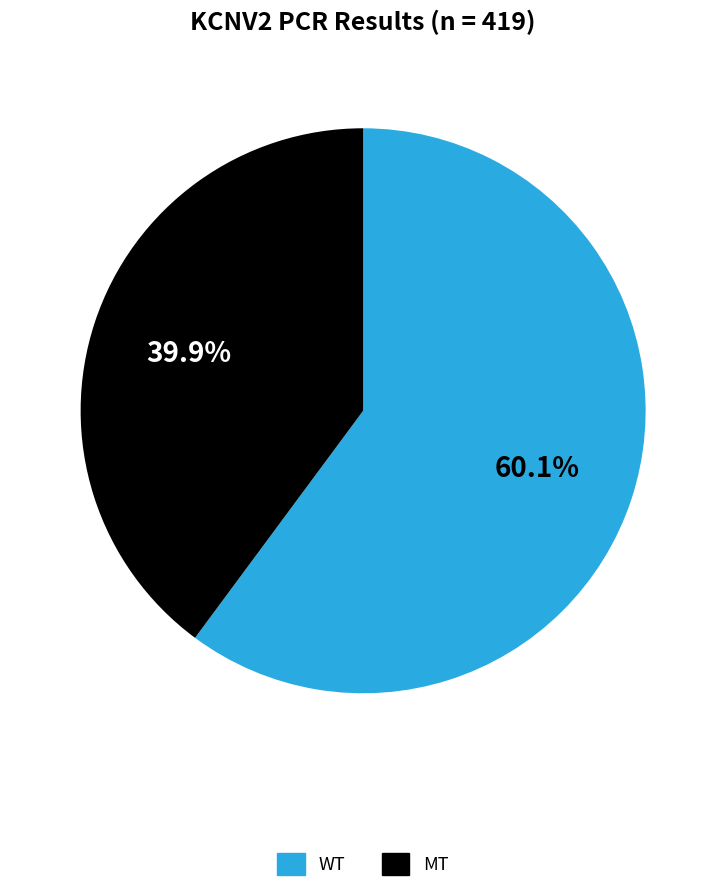

Which category has the smallest portion of the pie?

MT